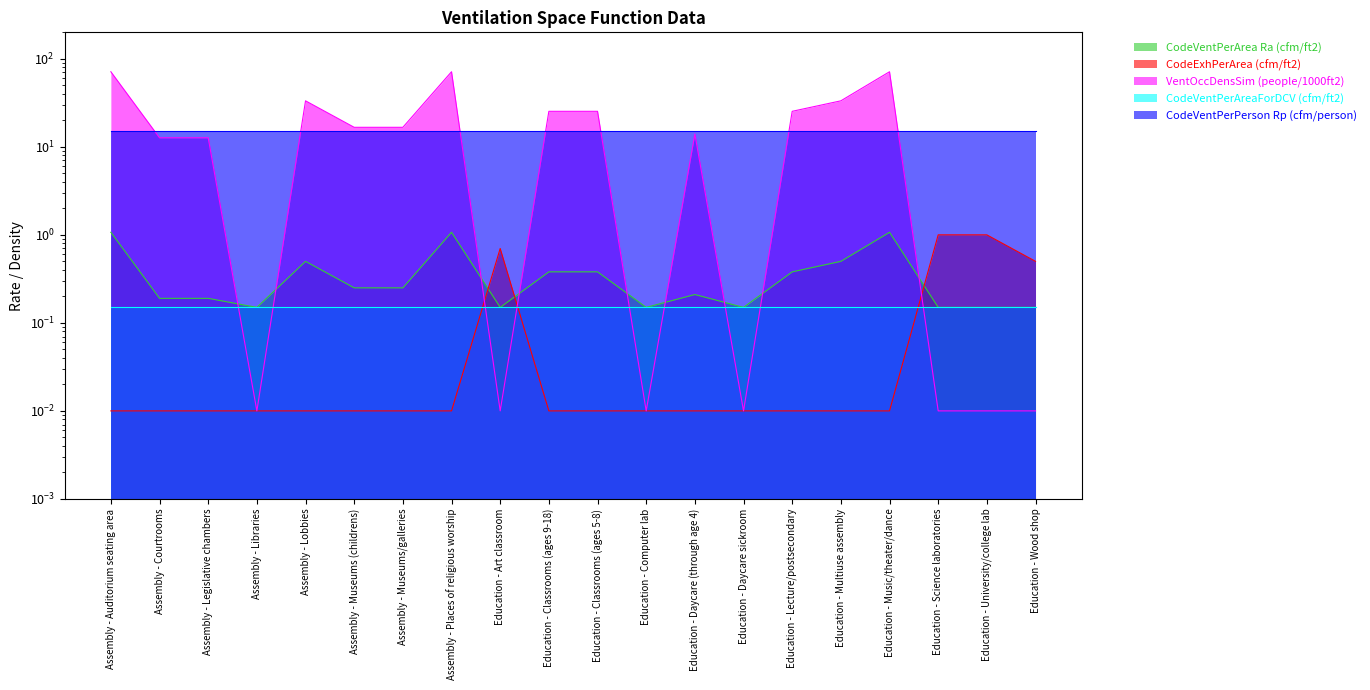

What is the value of the CodeVentPerArea Ra (cfm/ft2) point at the 1st from the left?

1.1